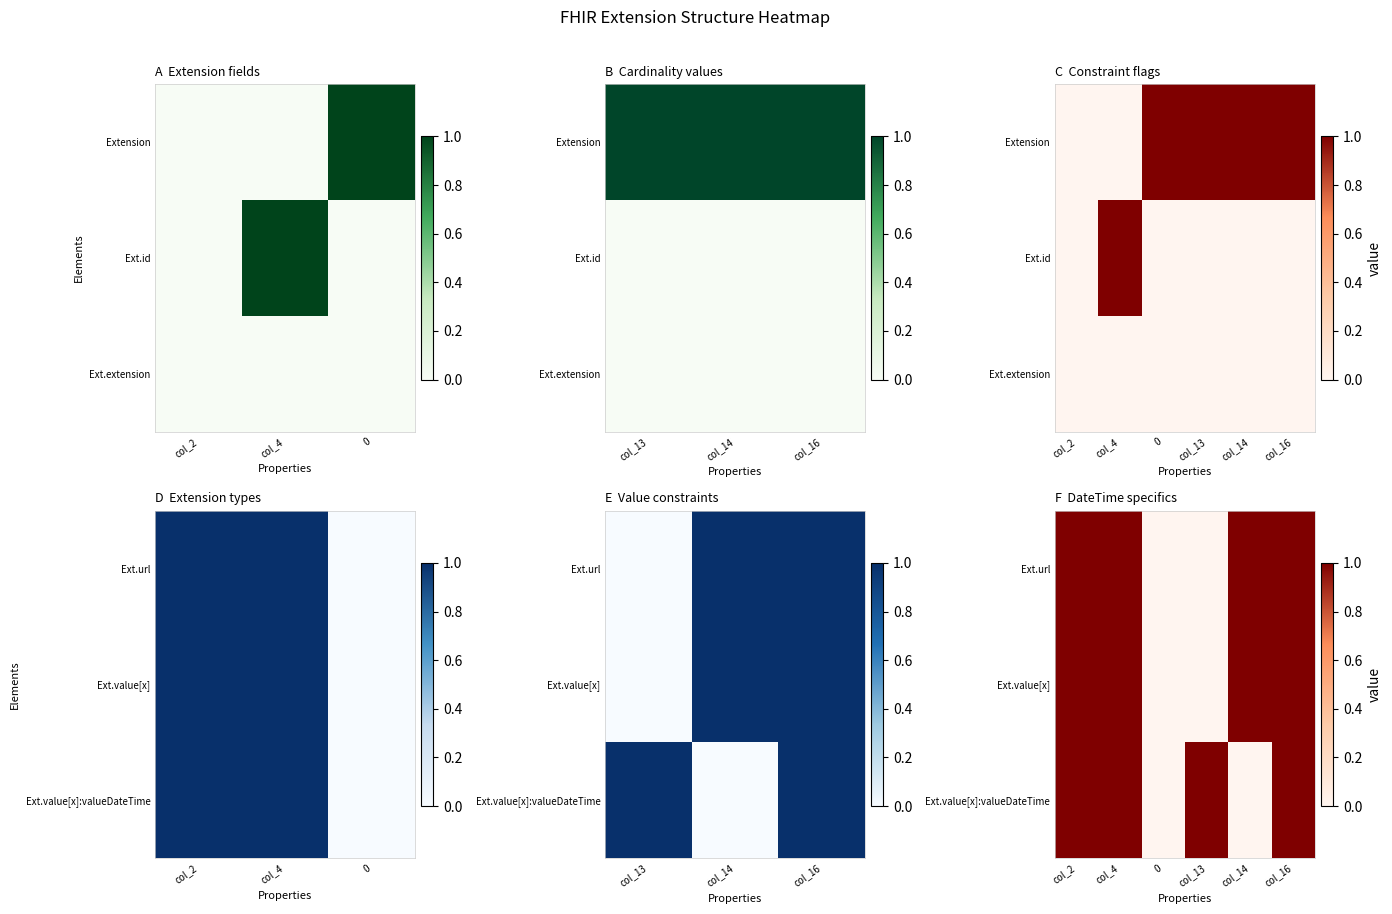

What is the sum of all Ext.url values?

4